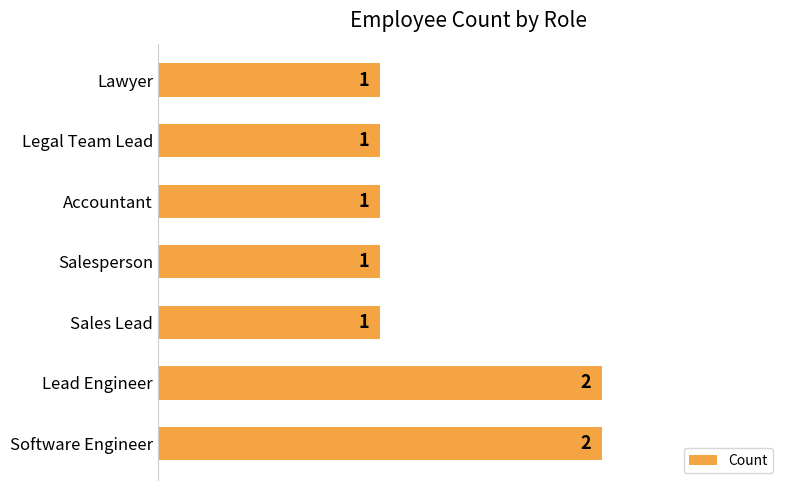

The chart shows a value of 0 at Salesperson. True or false?

False